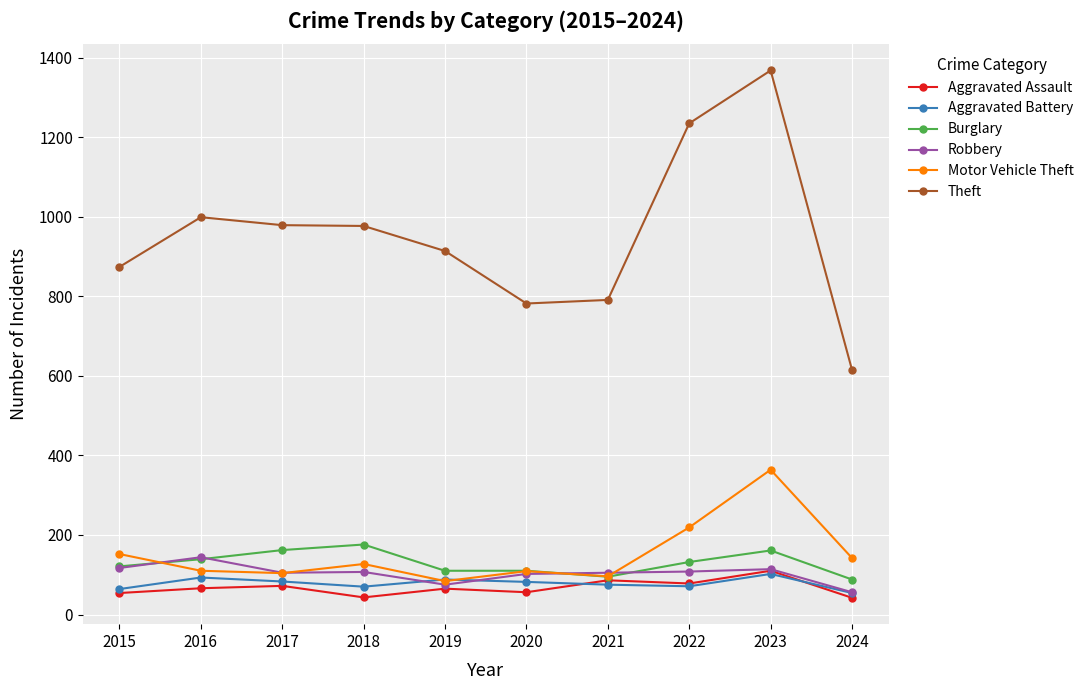

Is it true that Motor Vehicle Theft equals 364 at 2023?

True